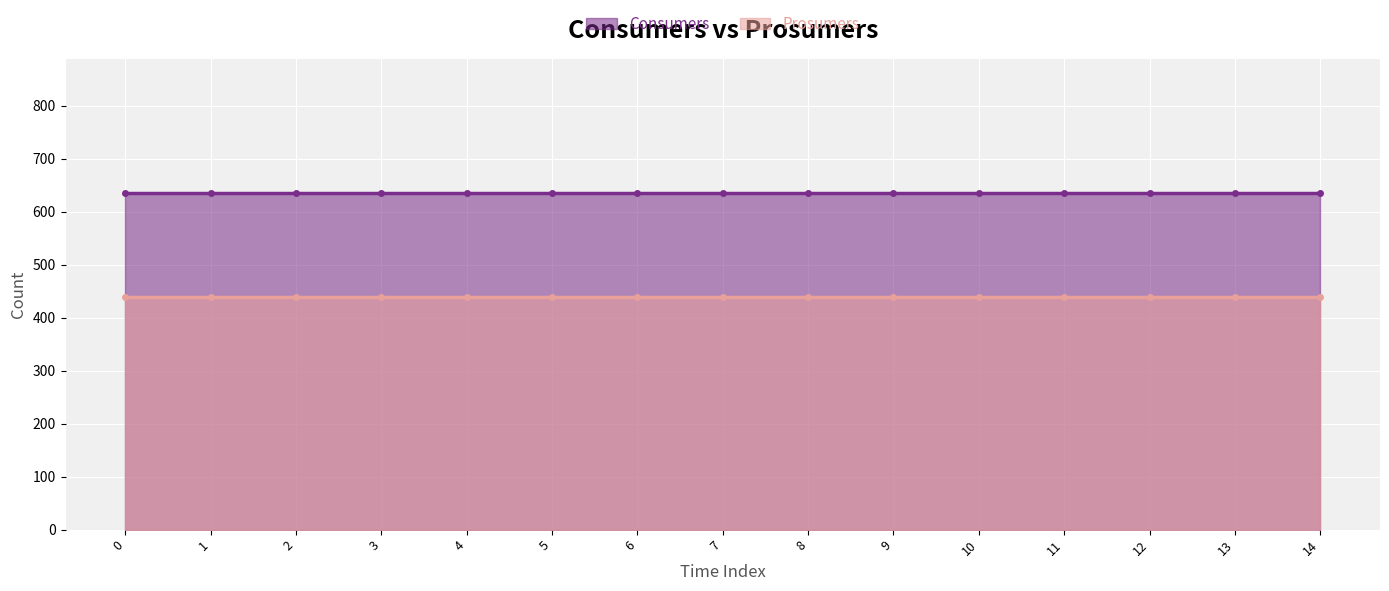

True or false: Prosumers has a value of 440 at 1.

True